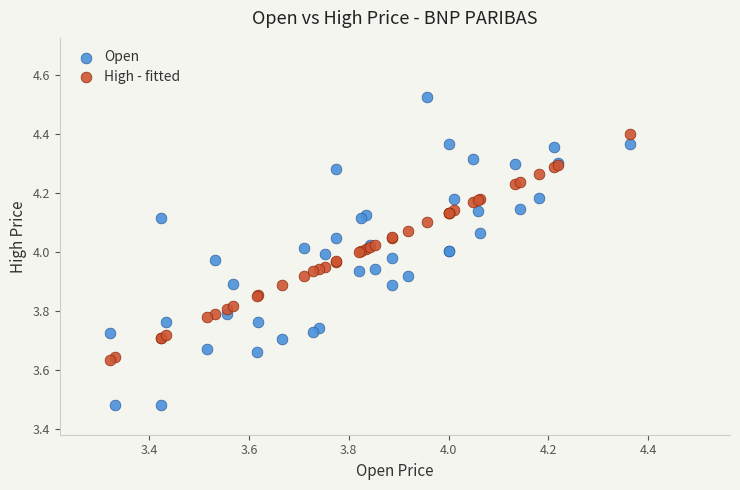

Which series has the largest Y range (max minus min)?

Open